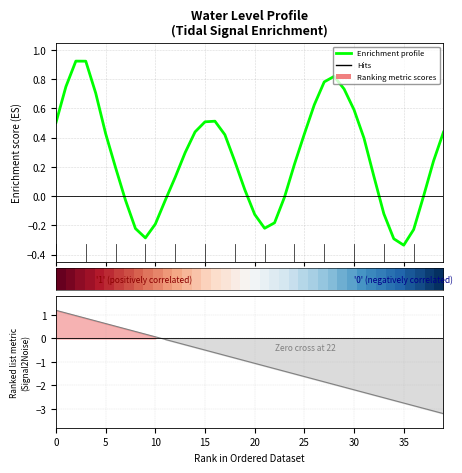

Which series has the largest total across all categories?

Enrichment profile